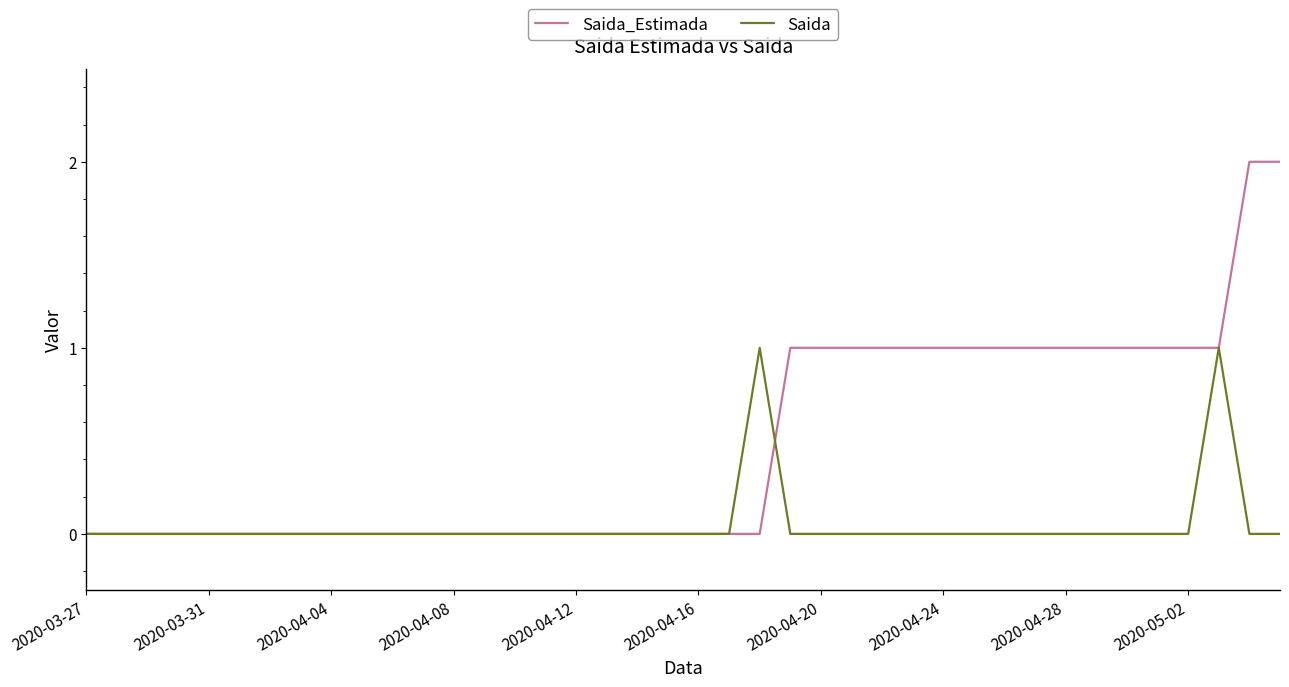

What is the greatest value displayed?

2